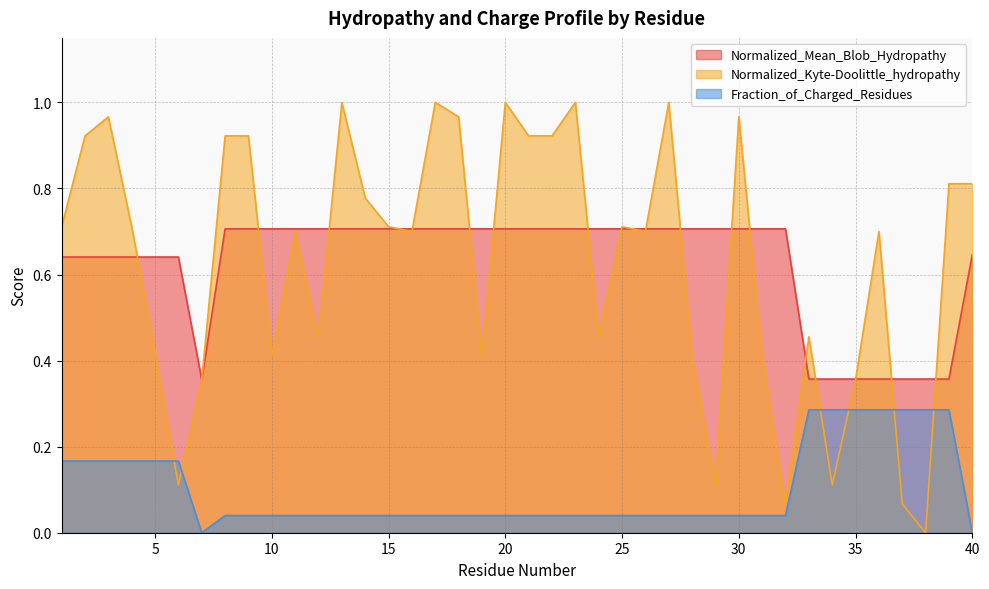

Does the chart display data point markers on the line(s)?

No